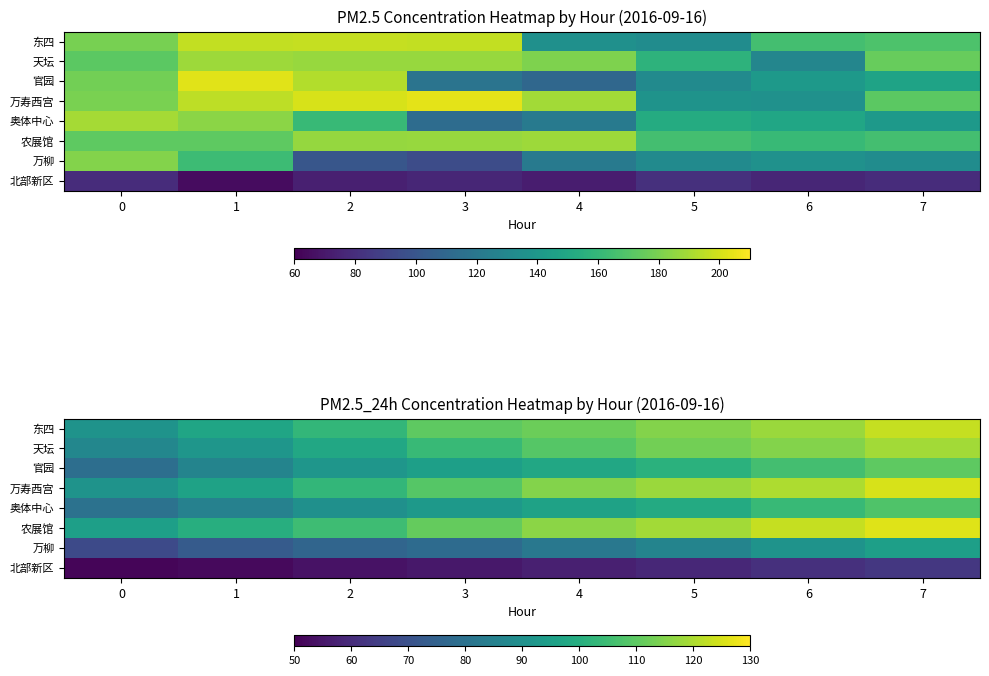

What is the approximate value of 农展馆 at 5?

119